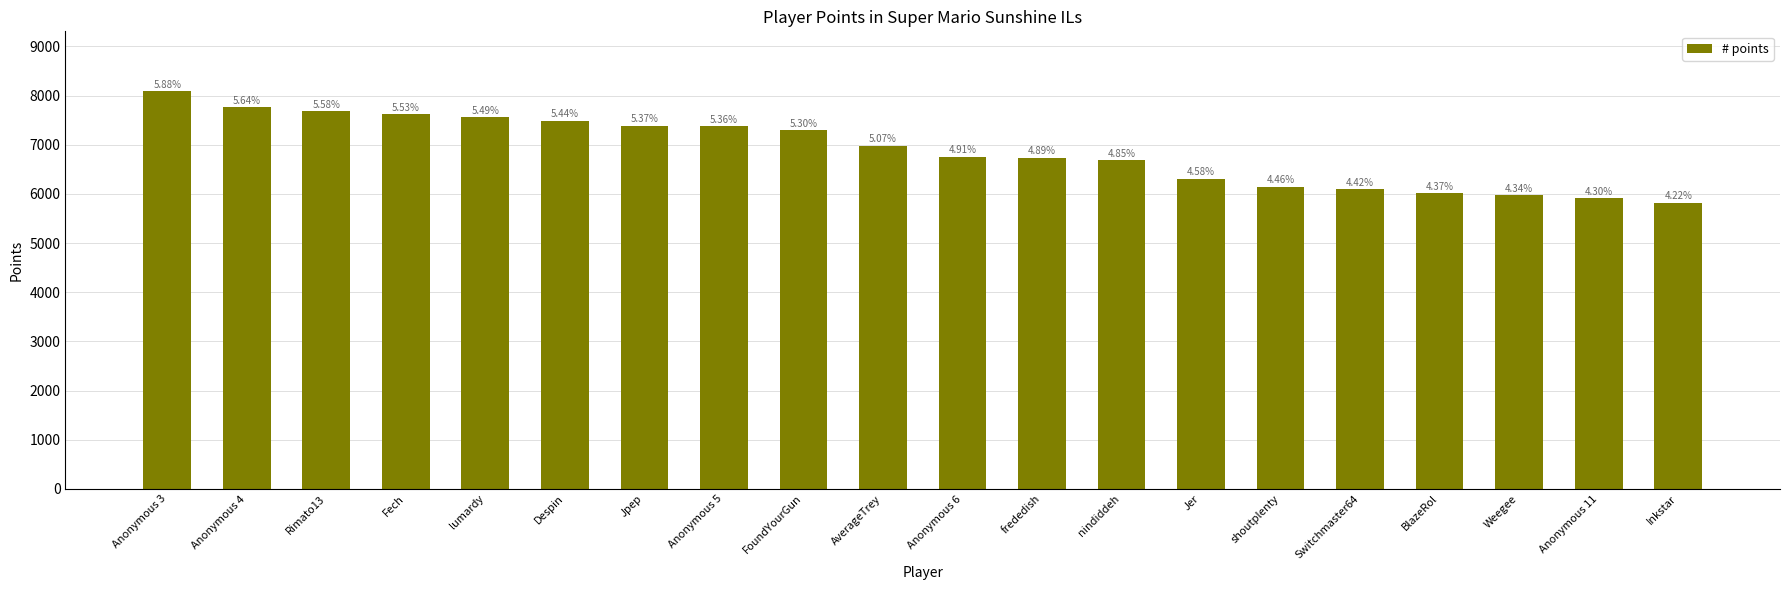

What is the difference between the values at FoundYourGun and AverageTrey?

317